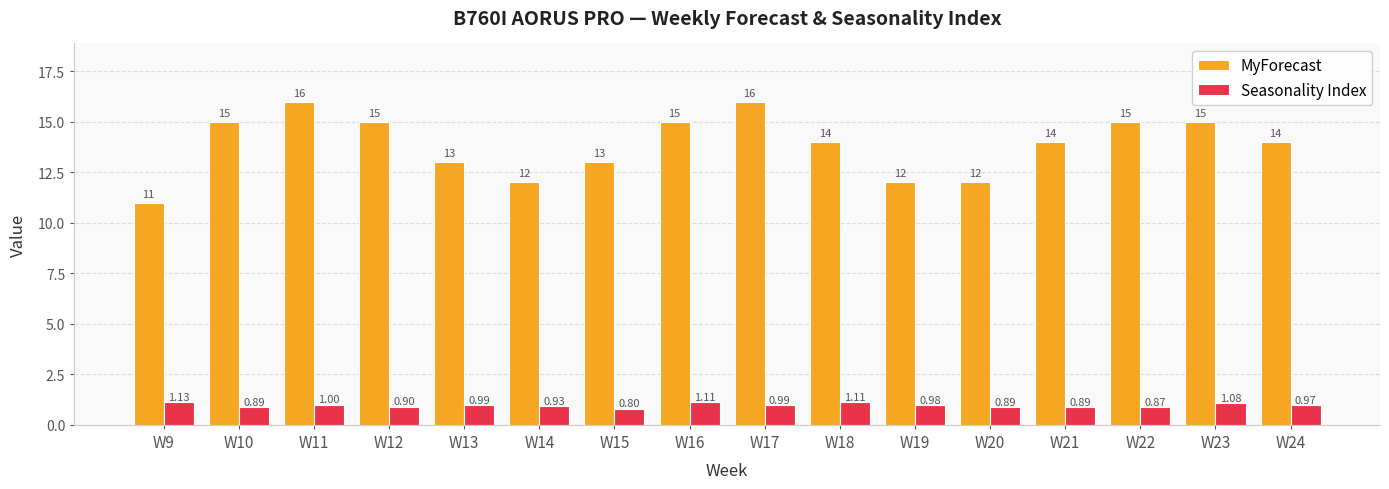

What is the difference between the highest and lowest values at W24?

13.0